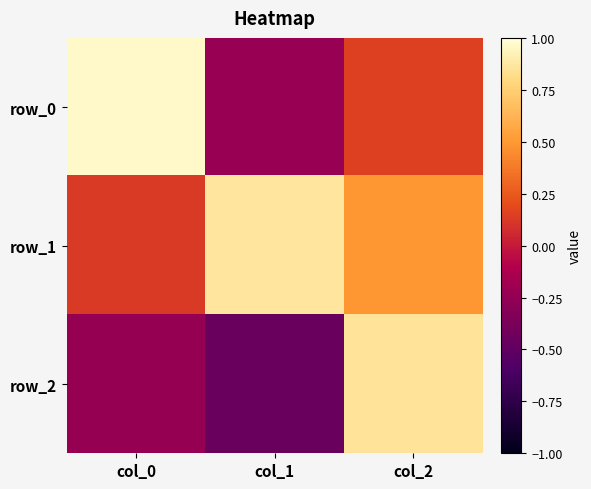

Reading left to right, transcribe all the data shown in this chart.

row_0: col_0=1.0	col_1=-0.2	col_2=0.2
row_1: col_0=0.1	col_1=0.9	col_2=0.5
row_2: col_0=-0.2	col_1=-0.5	col_2=0.9